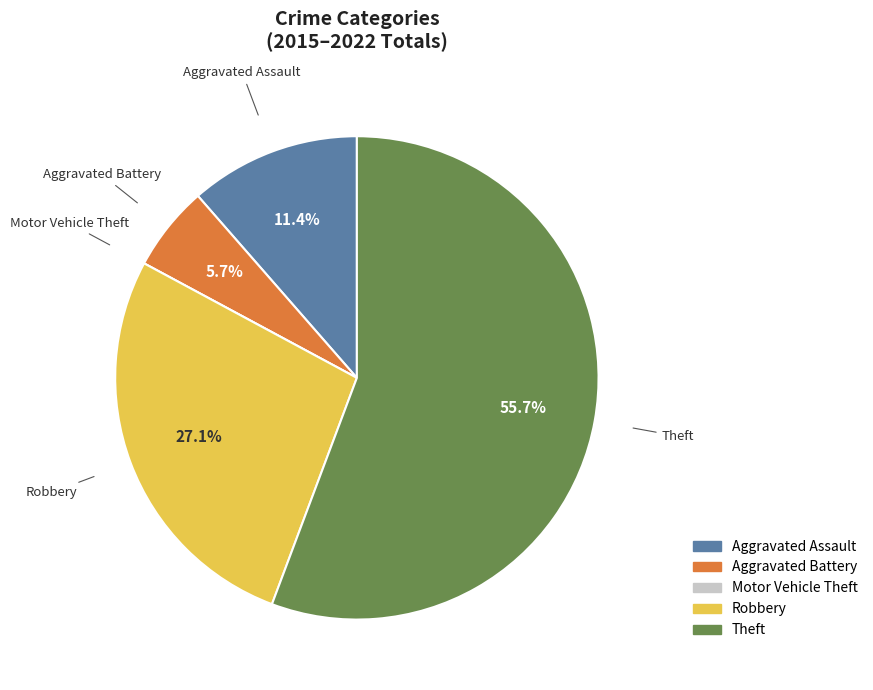

Does any single category account for the majority?

Yes